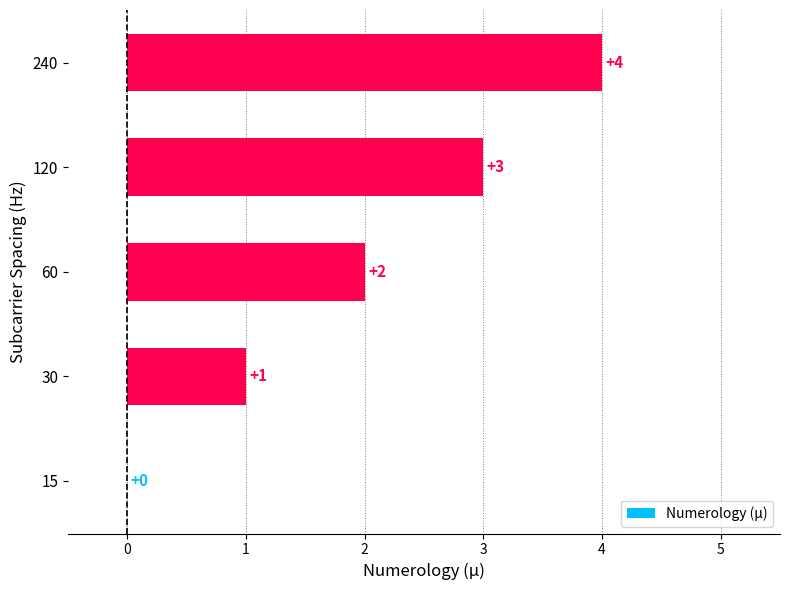

Is it true that the value at 60 is 2?

True